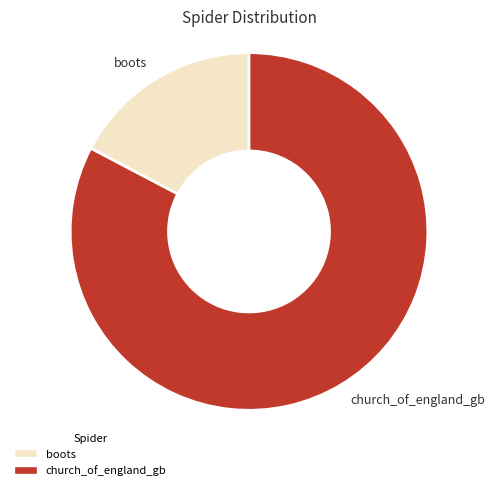

Approximately how many times larger is the value at boots compared to church_of_england_gb?

0.2